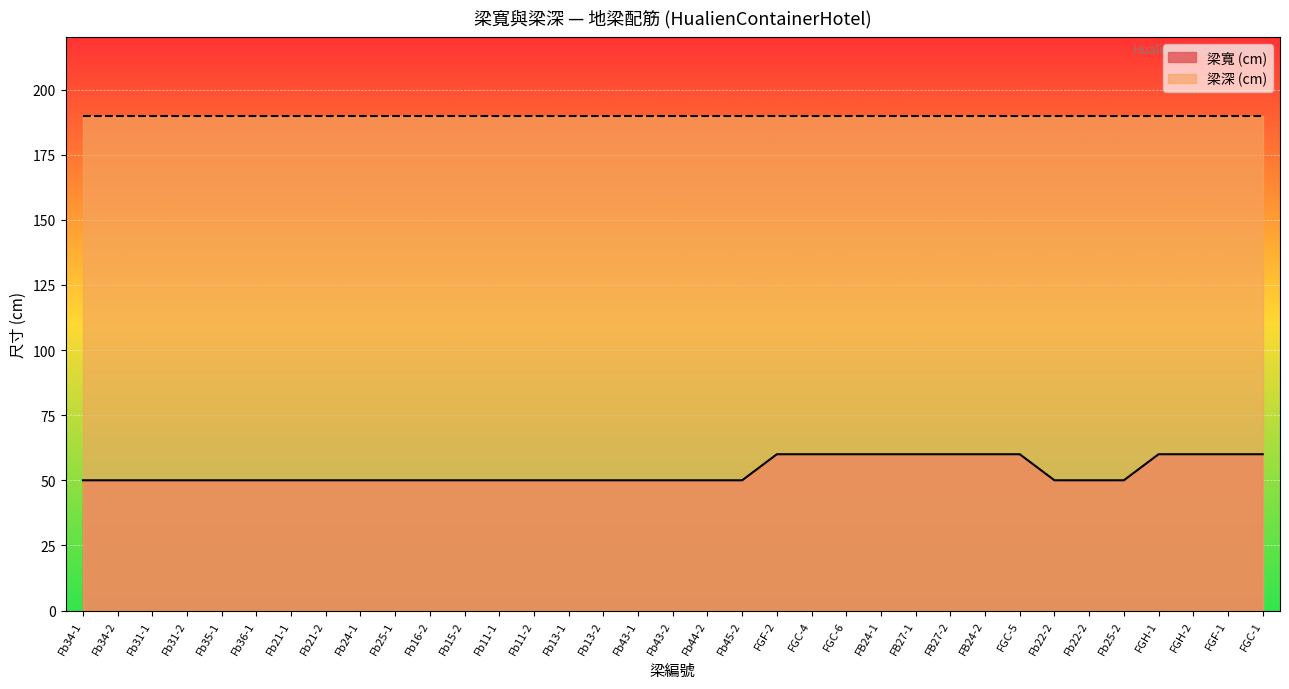

What is the value of the 27th point from the left?

60